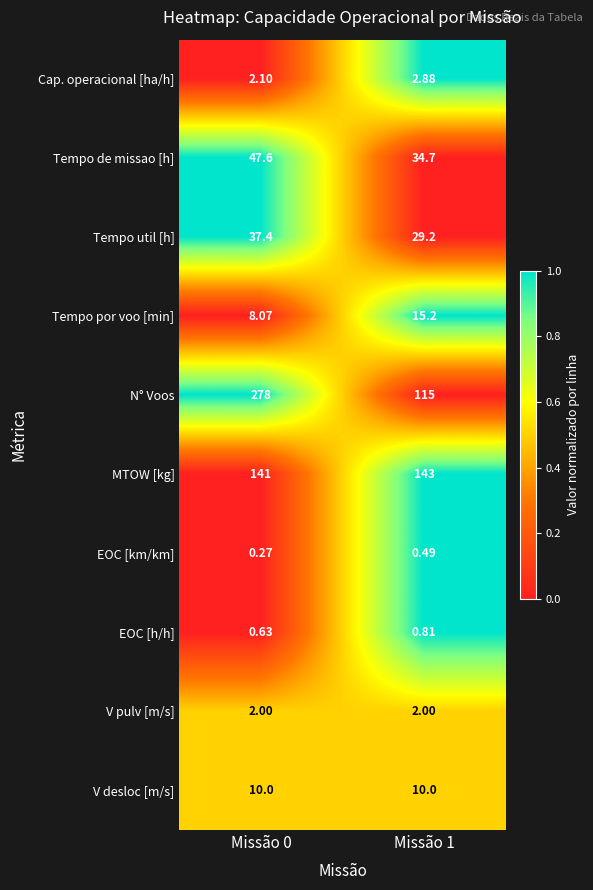

List the series in order of their peak value, lowest first.

EOC [km/km], EOC [h/h], V pulv [m/s], Cap. operacional [ha/h], V desloc [m/s], Tempo por voo [min], Tempo util [h], Tempo de missao [h], MTOW [kg], N° Voos